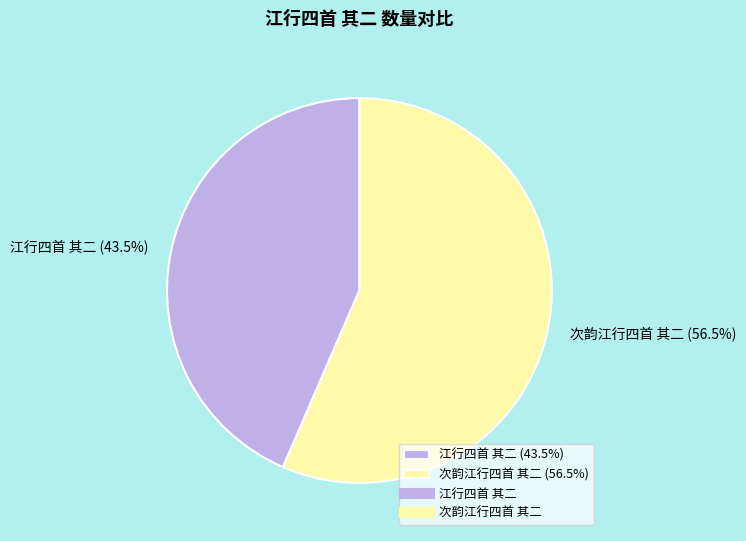

Approximately how many times larger is the value at 次韵江行四首 其二 (56.5%) compared to 江行四首 其二 (43.5%)?

1.3